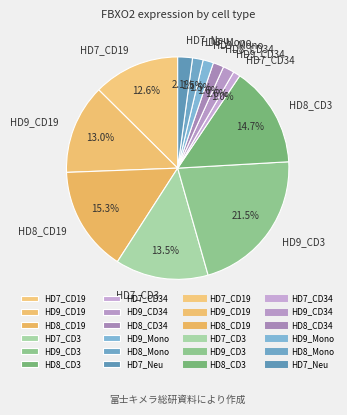

To the nearest percent, what is the difference between the HD8_Mono and HD8_CD19 slice percentages?

14%